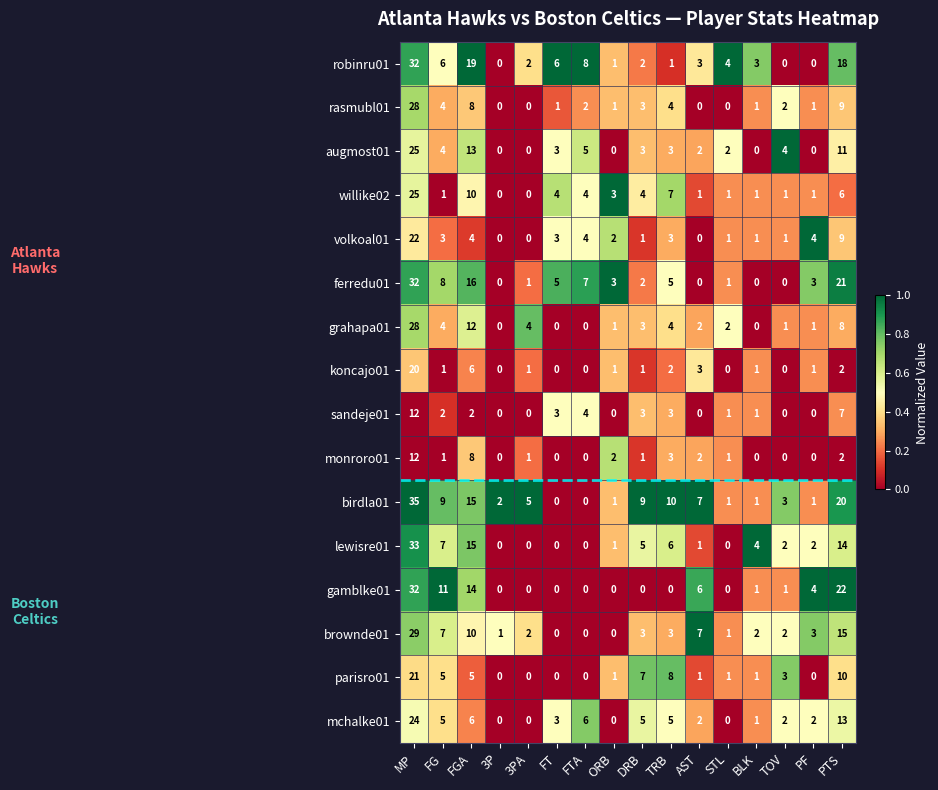

Between STL and BLK, which series saw the biggest shift?

lewisre01